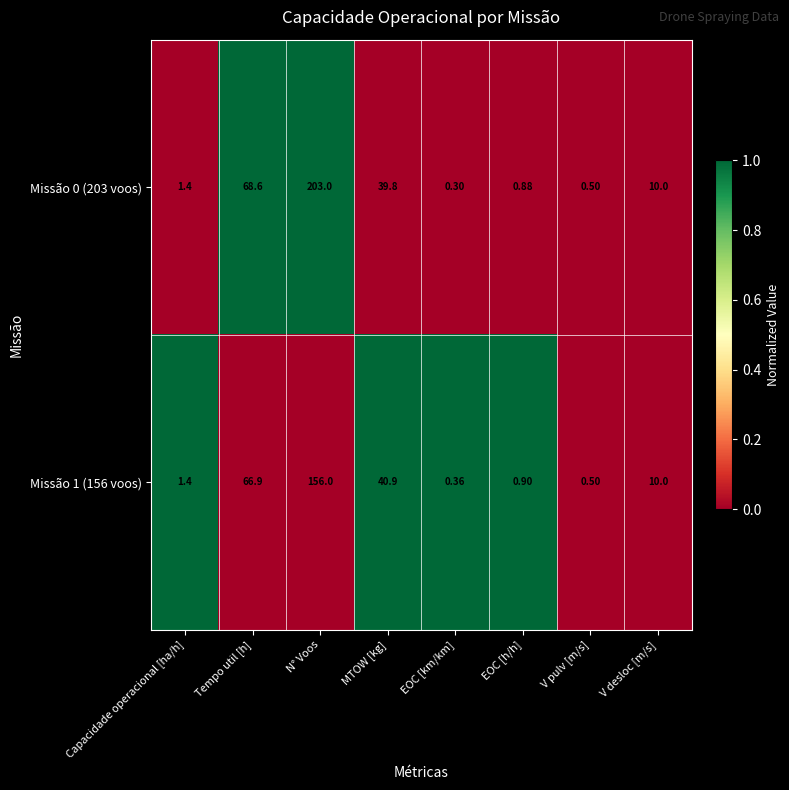

Where does the Missão 0 (203 voos) series first go above 10?

Tempo util [h]